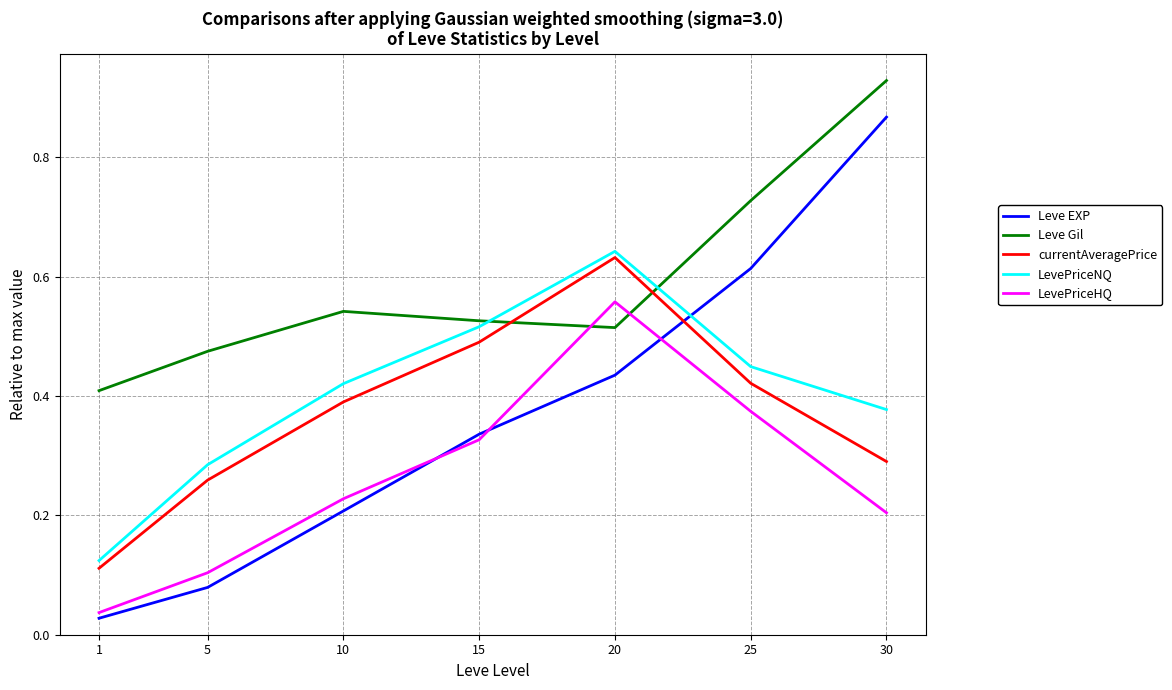

Which category has the highest value across all series?

30